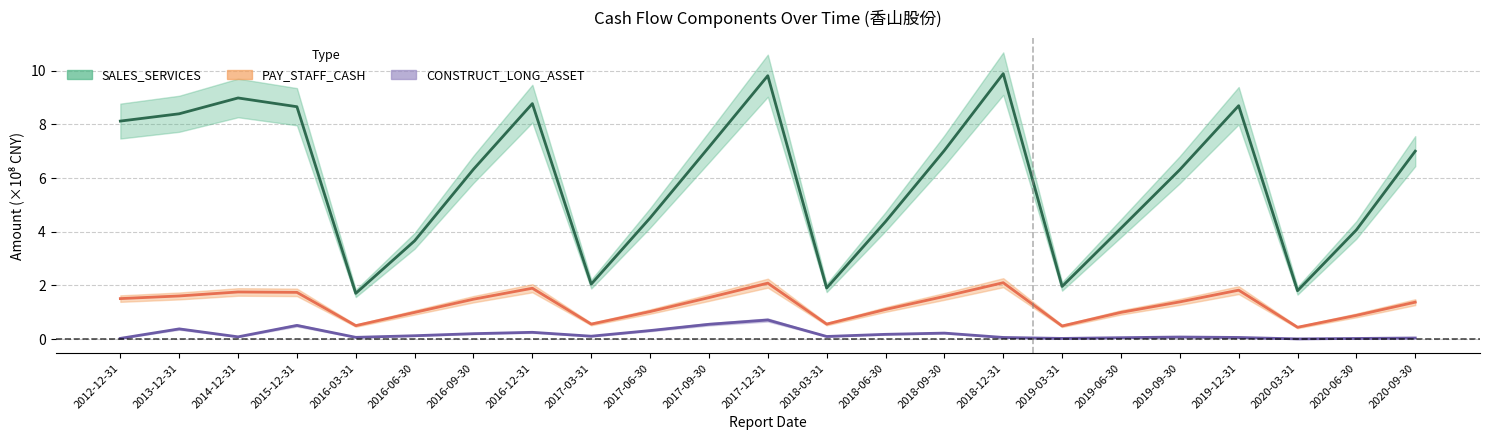

Reading left to right, list all the values displayed in this chart.

SALES_SERVICES: 2012-12-31=8.1	2013-12-31=8.4	2014-12-31=9.0	2015-12-31=8.7	2016-03-31=1.7	2016-06-30=3.7	2016-09-30=6.3	2016-12-31=8.8	2017-03-31=2.1	2017-06-30=4.5	2017-09-30=7.2	2017-12-31=9.8	2018-03-31=1.9	2018-06-30=4.4	2018-09-30=7.0	2018-12-31=9.9	2019-03-31=2.0	2019-06-30=4.1	2019-09-30=6.3	2019-12-31=8.7	2020-03-31=1.8	2020-06-30=4.1	2020-09-30=7.0
PAY_STAFF_CASH: 2012-12-31=1.5	2013-12-31=1.6	2014-12-31=1.8	2015-12-31=1.7	2016-03-31=0.5	2016-06-30=1.0	2016-09-30=1.5	2016-12-31=1.9	2017-03-31=0.6	2017-06-30=1.0	2017-09-30=1.5	2017-12-31=2.1	2018-03-31=0.6	2018-06-30=1.1	2018-09-30=1.6	2018-12-31=2.1	2019-03-31=0.5	2019-06-30=1.0	2019-09-30=1.4	2019-12-31=1.8	2020-03-31=0.4	2020-06-30=0.9	2020-09-30=1.4
CONSTRUCT_LONG_ASSET: 2012-12-31=0.0	2013-12-31=0.4	2014-12-31=0.1	2015-12-31=0.5	2016-03-31=0.1	2016-06-30=0.1	2016-09-30=0.2	2016-12-31=0.3	2017-03-31=0.1	2017-06-30=0.3	2017-09-30=0.6	2017-12-31=0.7	2018-03-31=0.1	2018-06-30=0.2	2018-09-30=0.2	2018-12-31=0.1	2019-03-31=0.0	2019-06-30=0.1	2019-09-30=0.1	2019-12-31=0.1	2020-03-31=0.0	2020-06-30=0.0	2020-09-30=0.0